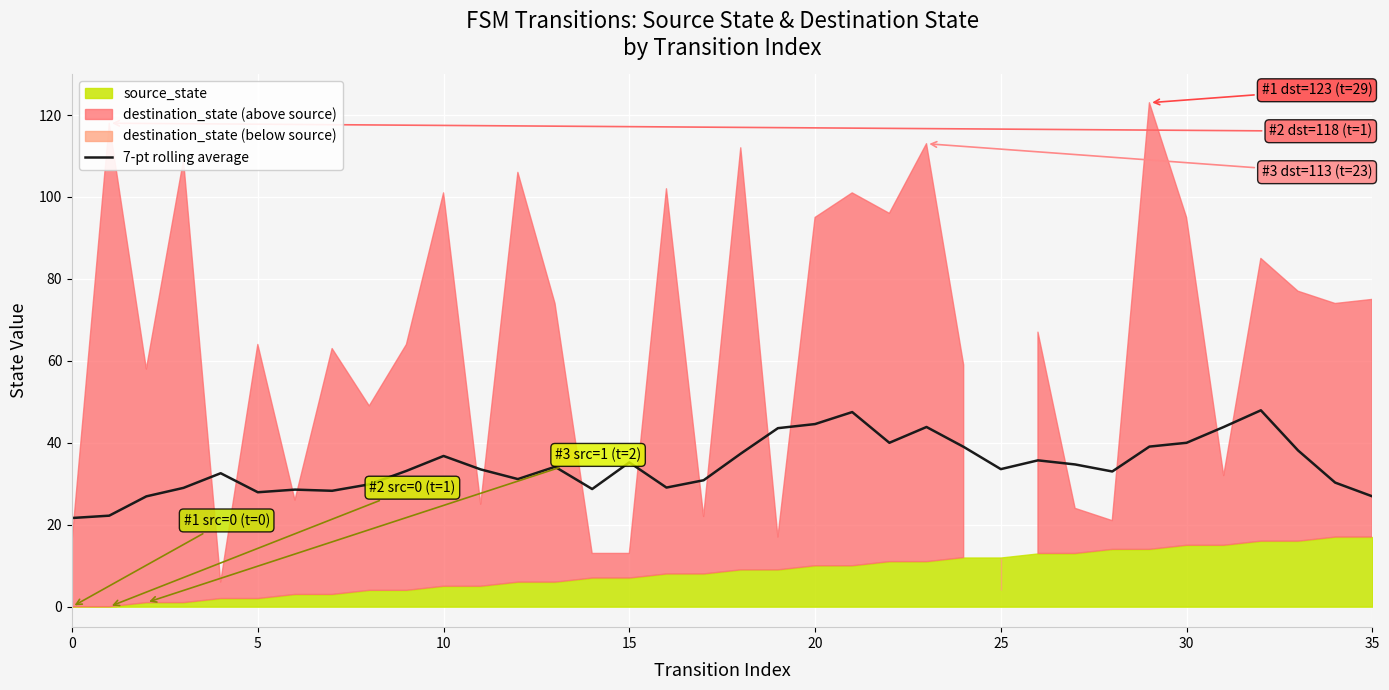

What is the highest value of the 7-pt rolling average series?

47.9